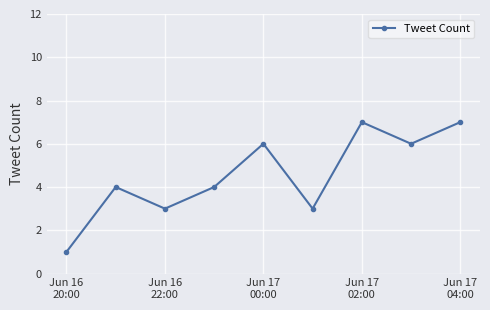

What is the value of the 8th point from the left?

6